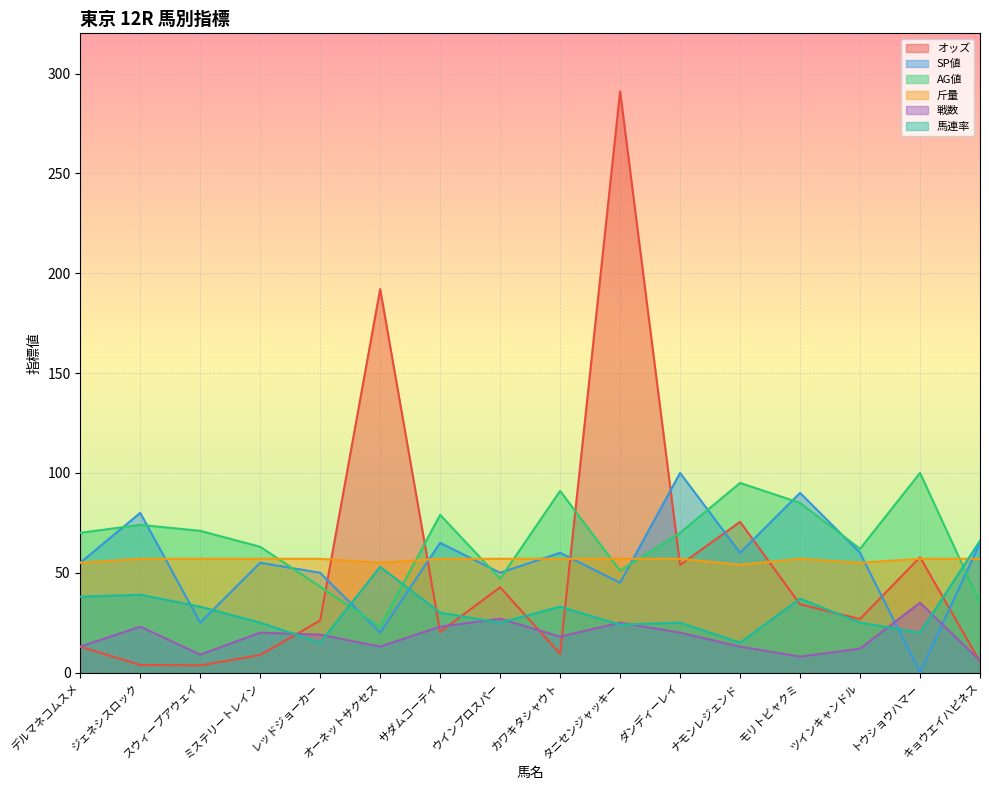

The 馬連率 series shows 37.3 at ミステリートレイン. True or false?

False